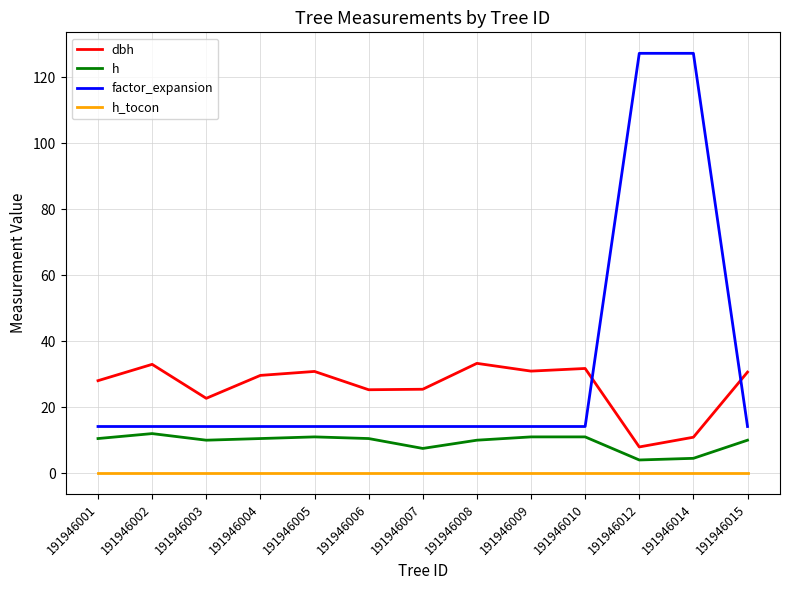

At 191946007, list the series in order from largest to smallest.

dbh, factor_expansion, h, h_tocon